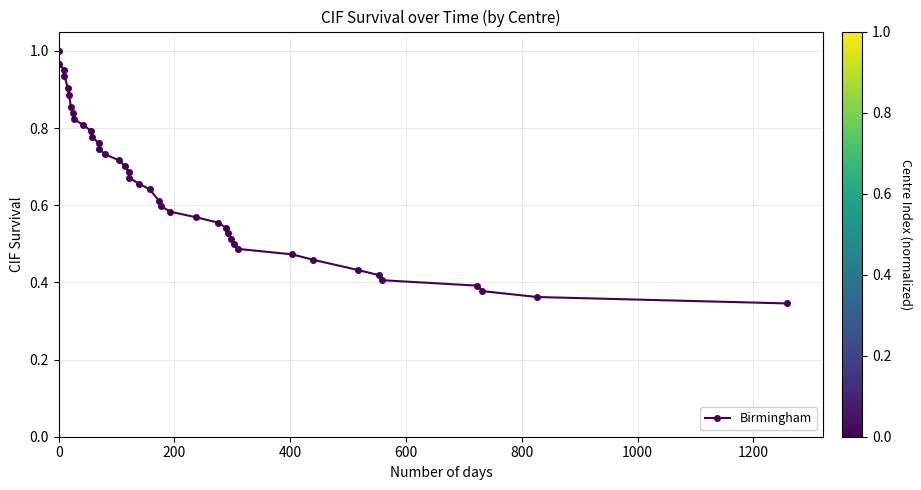

What is the sum of all values?

26.0